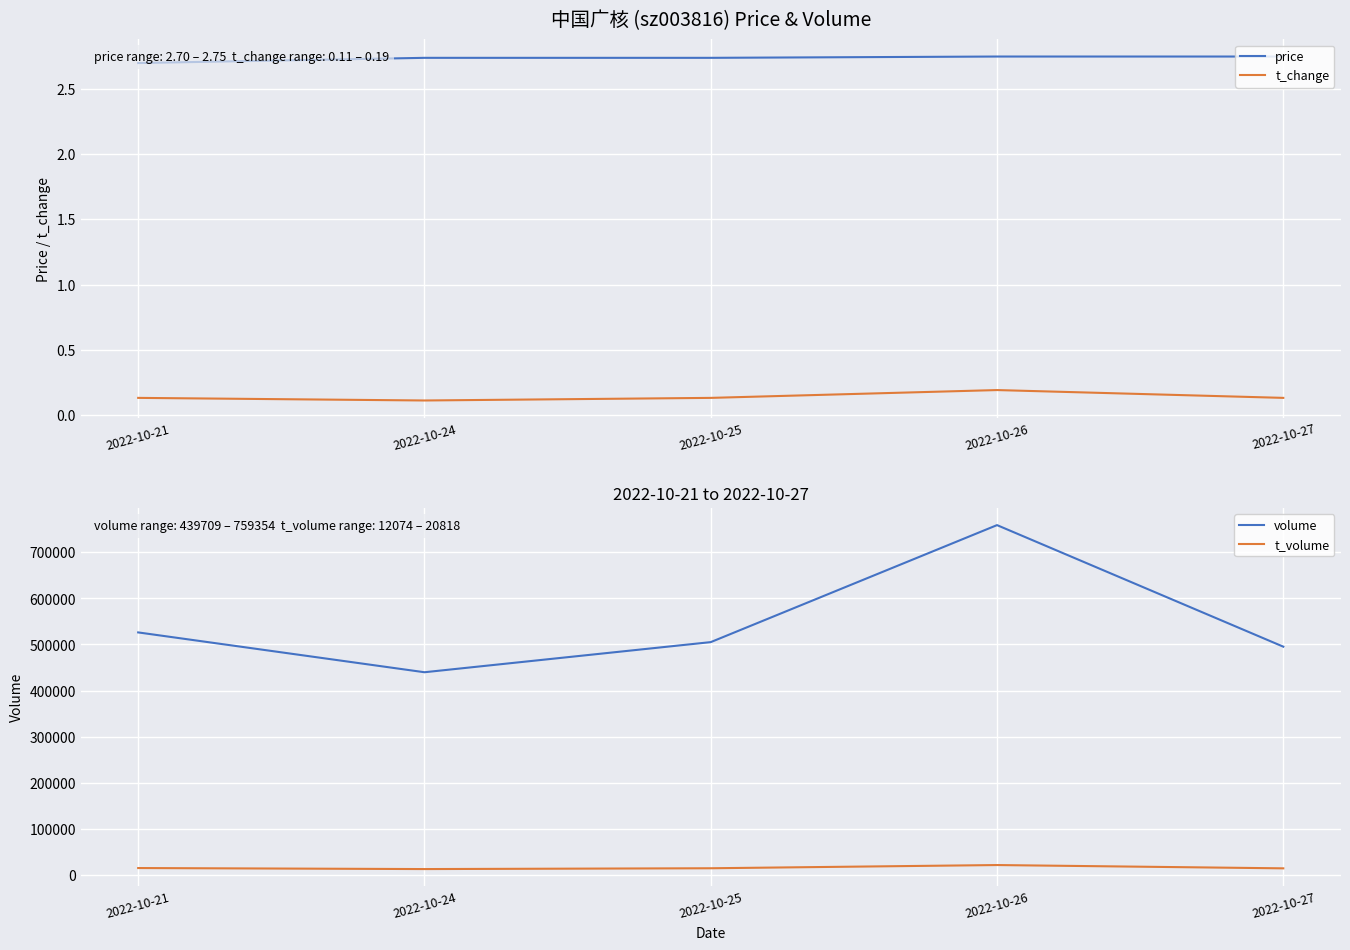

What is the lowest value of the volume series?

439709